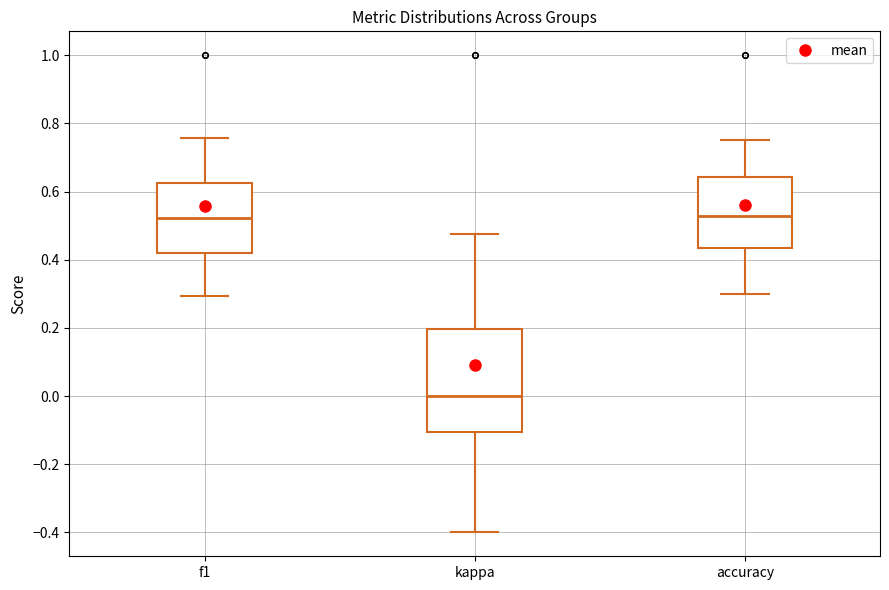

Where does the lower whisker of the box for accuracy end on the y-axis? The values are not printed on the chart, so give them approximately, as read against the axis.

0.30